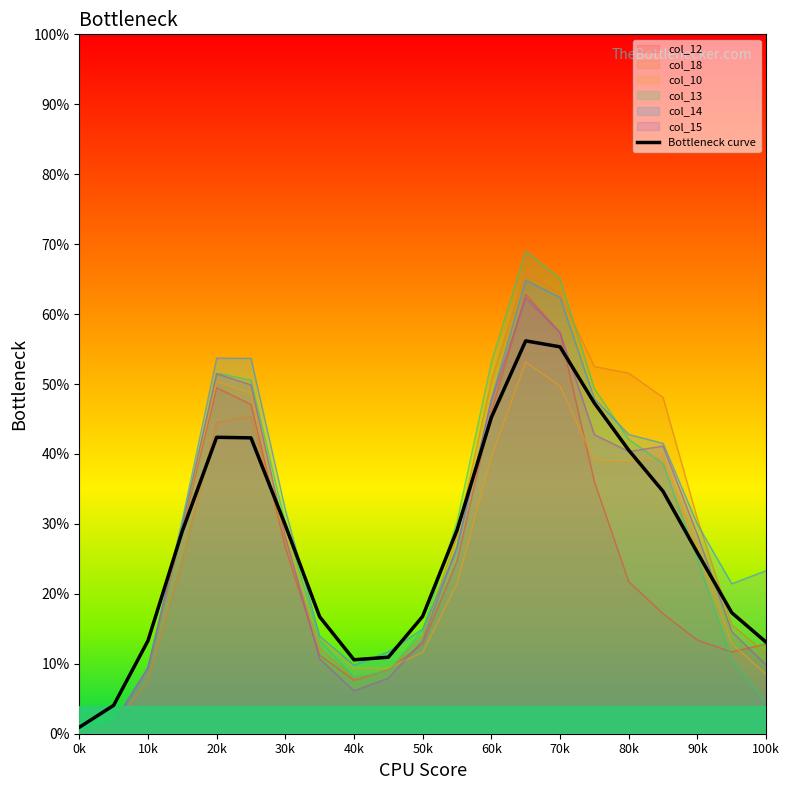

How many interior local valleys (lower than both neighbors) does the data have?

1